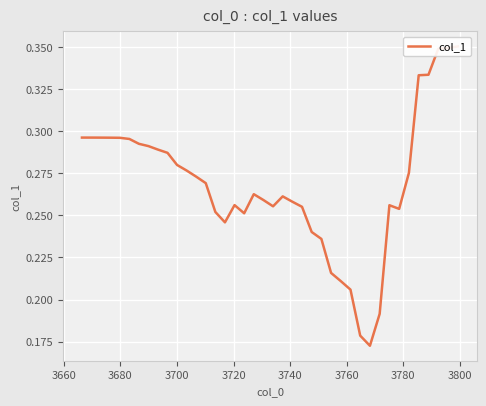

Is this an area chart (filled region under the line)?

No